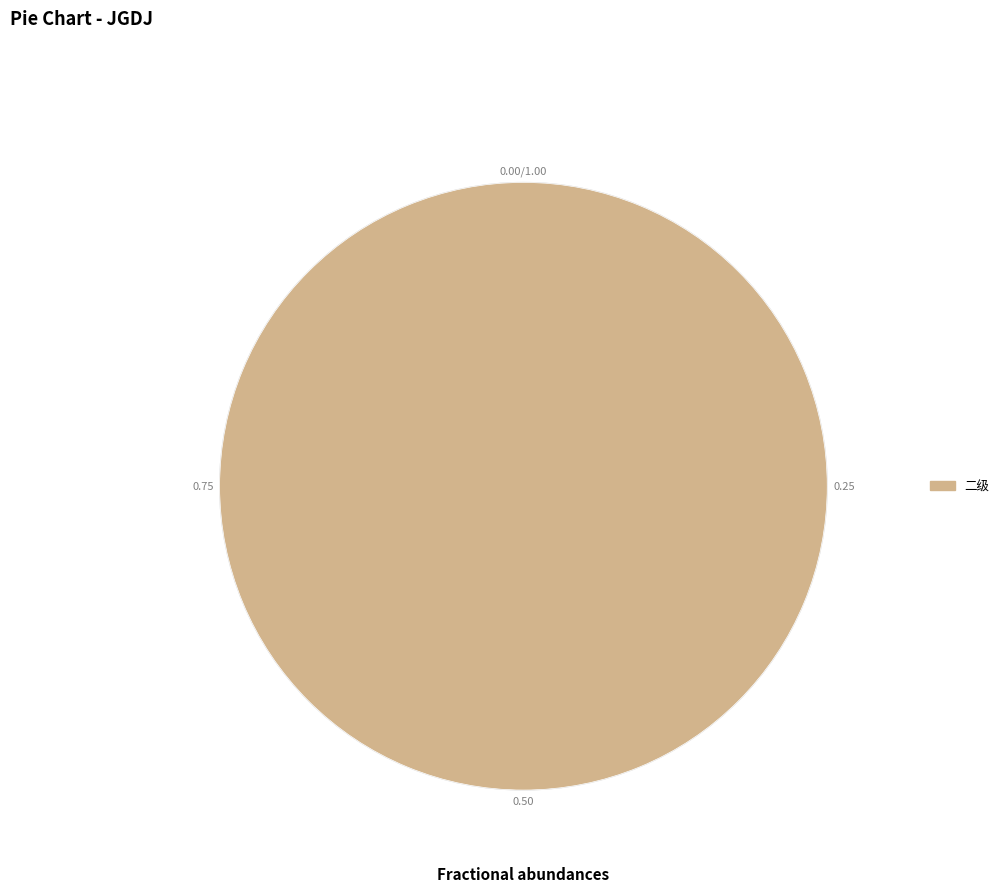

How many slices are in this pie chart?

1